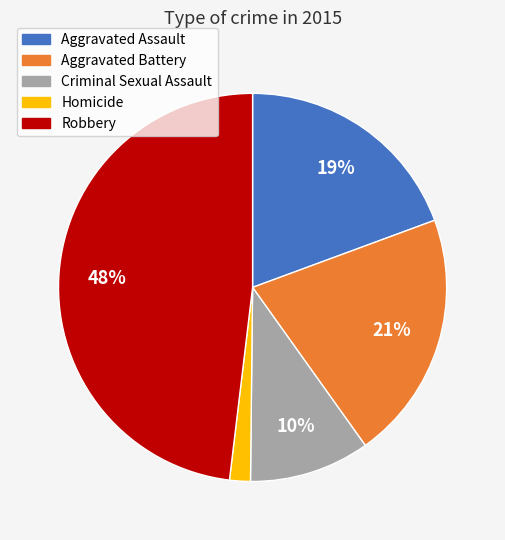

Is there any slice that represents more than half of the pie?

No